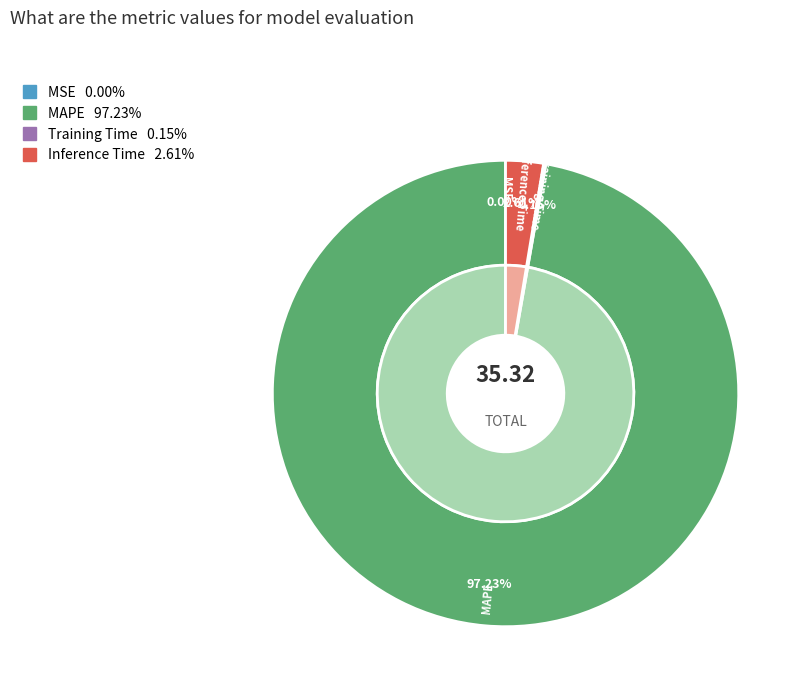

Does Inference Time represent more than half of the total?

No